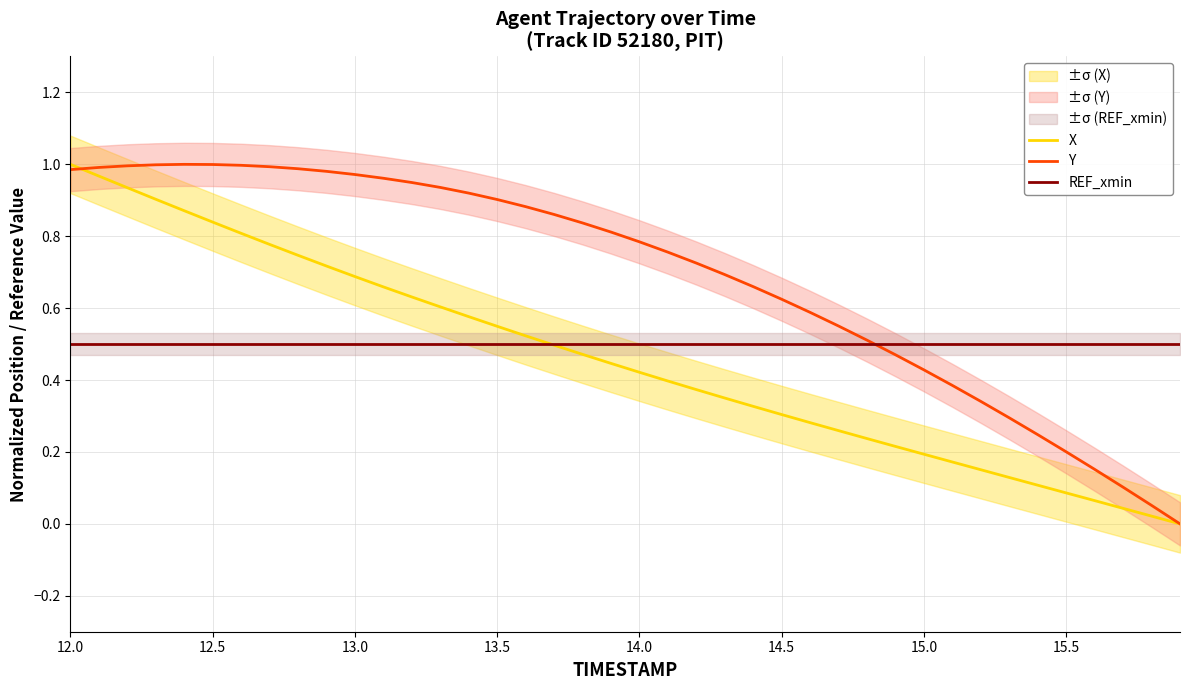

Is it true that X equals 0.2 at 15.0?

True